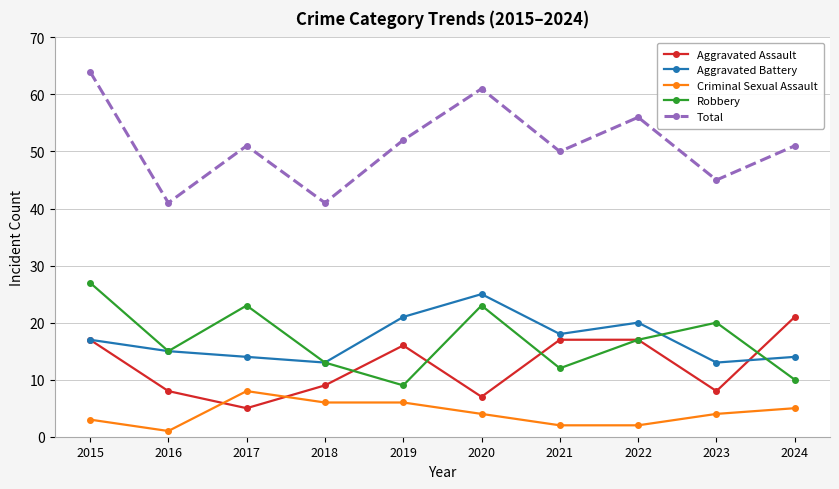

True or false: Criminal Sexual Assault and Aggravated Battery cross at least once.

False